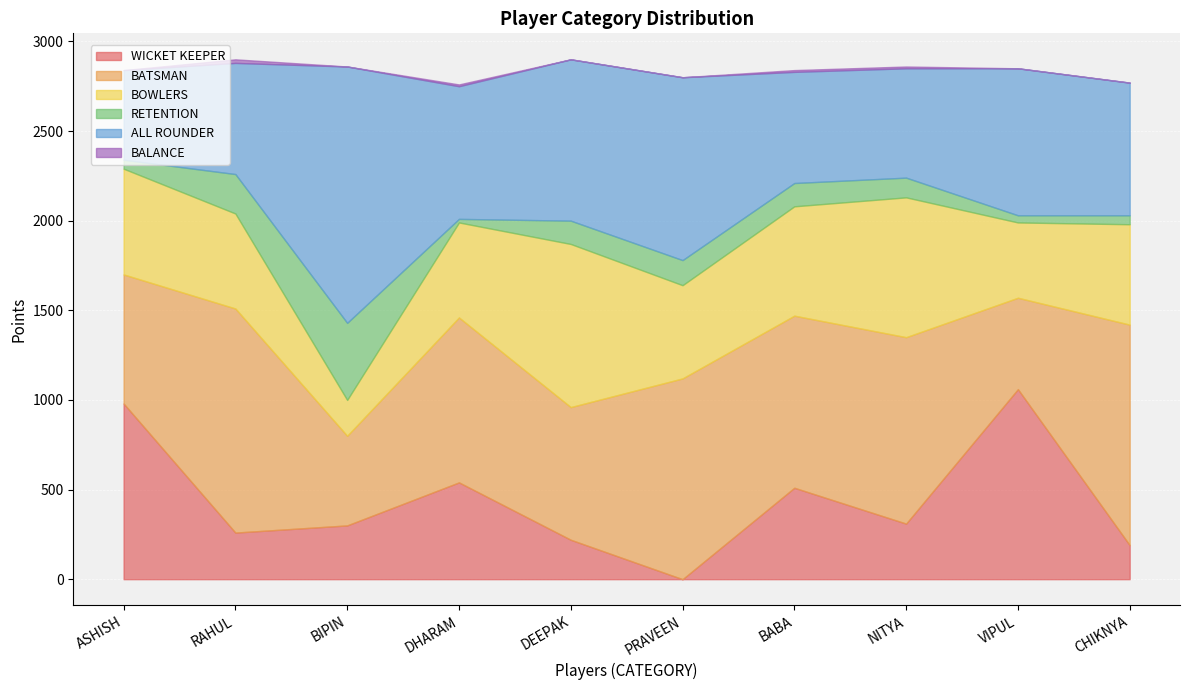

What is the total value across all series at BIPIN?

2860